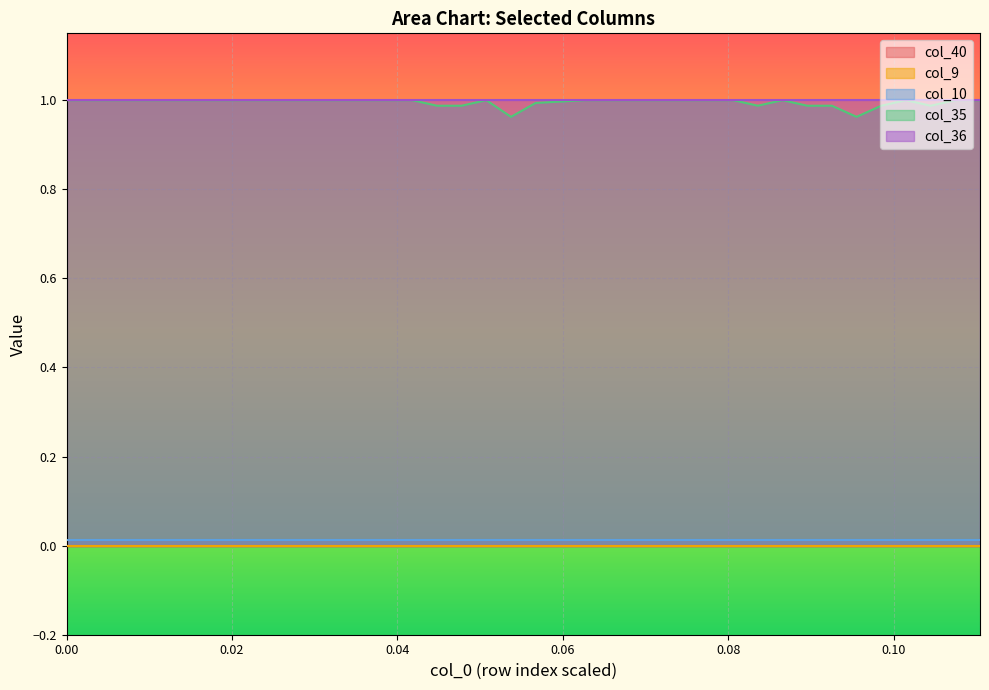

Reading left to right, what are all the values shown in this chart?

col_40: 0.0	0.0	0.0	0.0	0.0	0.0	0.0	0.0	0.0	0.0	0.0	0.0	0.0	0.0	0.0	0.0	0.0	0.0	0.0	0.0	0.0	0.0	0.0	0.0	0.0	0.0	0.0	0.0	0.0	0.0	0.0	0.0	0.0	0.0	0.0	0.0	0.0	0.0
col_9: 0.0	0.0	0.0	0.0	0.0	0.0	0.0	0.0	0.0	0.0	0.0	0.0	0.0	0.0	0.0	0.0	0.0	0.0	0.0	0.0	0.0	0.0	0.0	0.0	0.0	0.0	0.0	0.0	0.0	0.0	0.0	0.0	0.0	0.0	0.0	0.0	0.0	0.0
col_10: 0.0	0.0	0.0	0.0	0.0	0.0	0.0	0.0	0.0	0.0	0.0	0.0	0.0	0.0	0.0	0.0	0.0	0.0	0.0	0.0	0.0	0.0	0.0	0.0	0.0	0.0	0.0	0.0	0.0	0.0	0.0	0.0	0.0	0.0	0.0	0.0	0.0	0.0
col_35: 1.0	1.0	1.0	1.0	1.0	1.0	1.0	1.0	1.0	1.0	1.0	1.0	1.0	1.0	1.0	1.0	1.0	1.0	1.0	1.0	1.0	1.0	1.0	1.0	1.0	1.0	1.0	1.0	1.0	1.0	1.0	1.0	1.0	1.0	1.0	1.0	1.0	1.0
col_36: 1.0	1.0	1.0	1.0	1.0	1.0	1.0	1.0	1.0	1.0	1.0	1.0	1.0	1.0	1.0	1.0	1.0	1.0	1.0	1.0	1.0	1.0	1.0	1.0	1.0	1.0	1.0	1.0	1.0	1.0	1.0	1.0	1.0	1.0	1.0	1.0	1.0	1.0